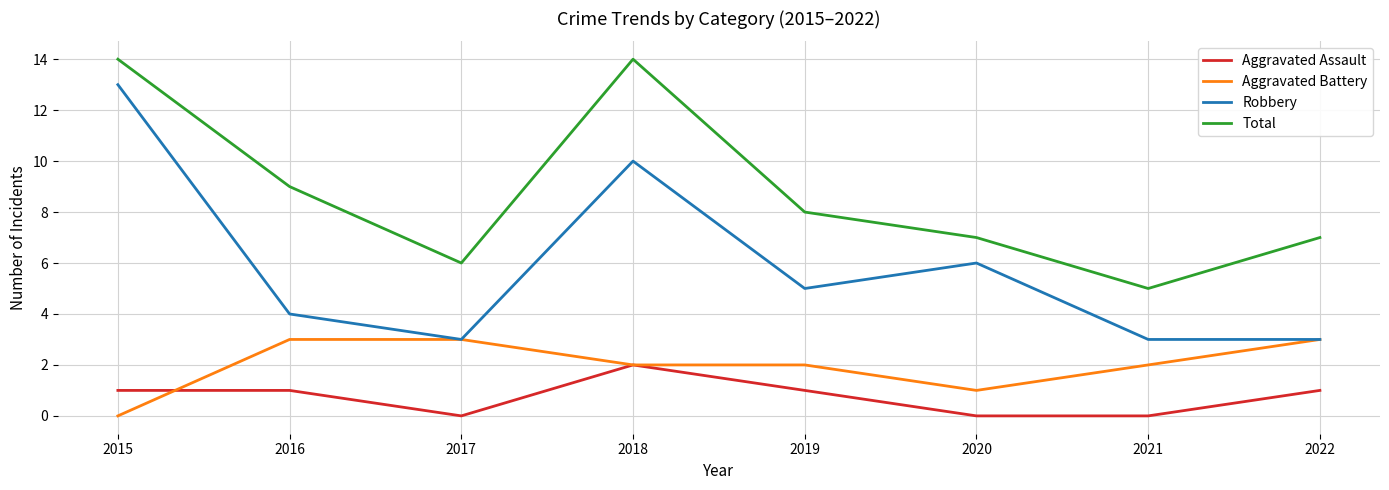

True or false: Aggravated Battery has more than 2 interior local peaks.

False